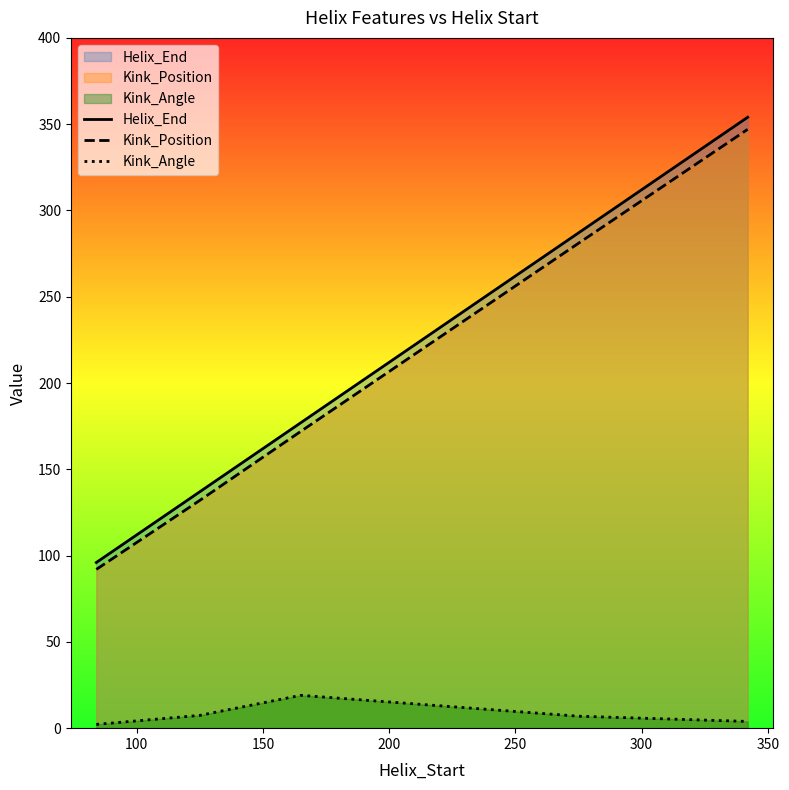

How many lines are shown in the chart?

3